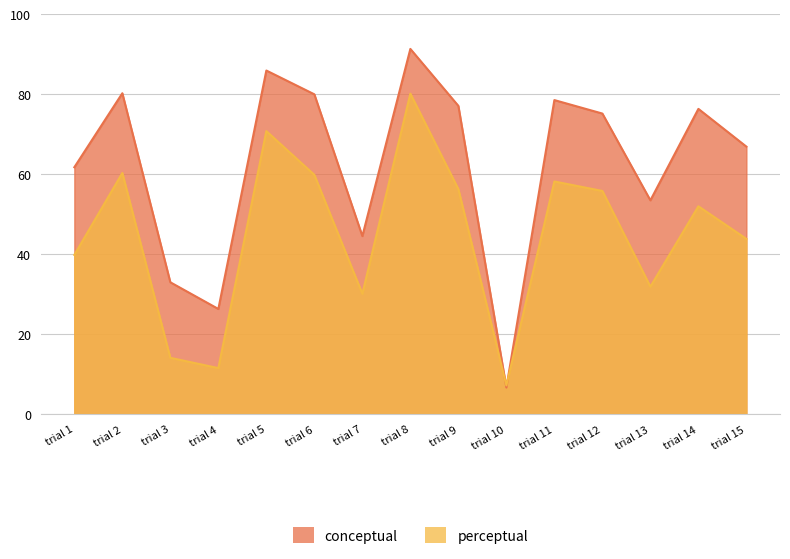

True or false: conceptual has more than 0 points higher than both neighbors.

True